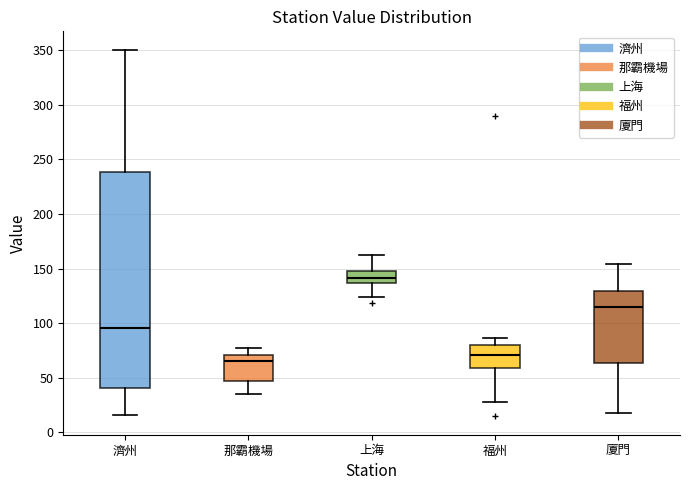

Comparing the boxes themselves (not the whiskers), which one is the tallest?

濟州